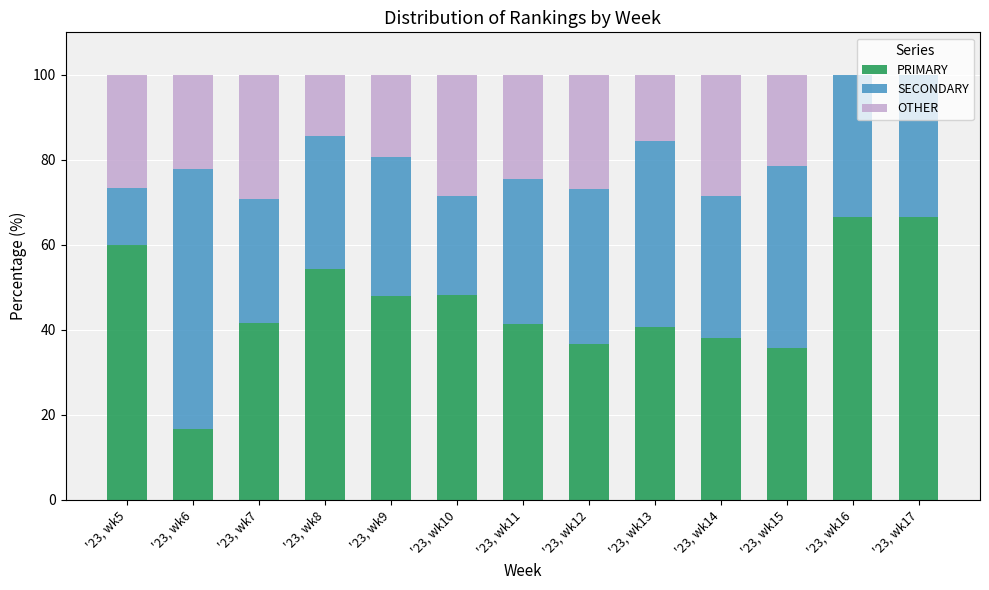

What is the total value across all series at '23, wk10?

100.0